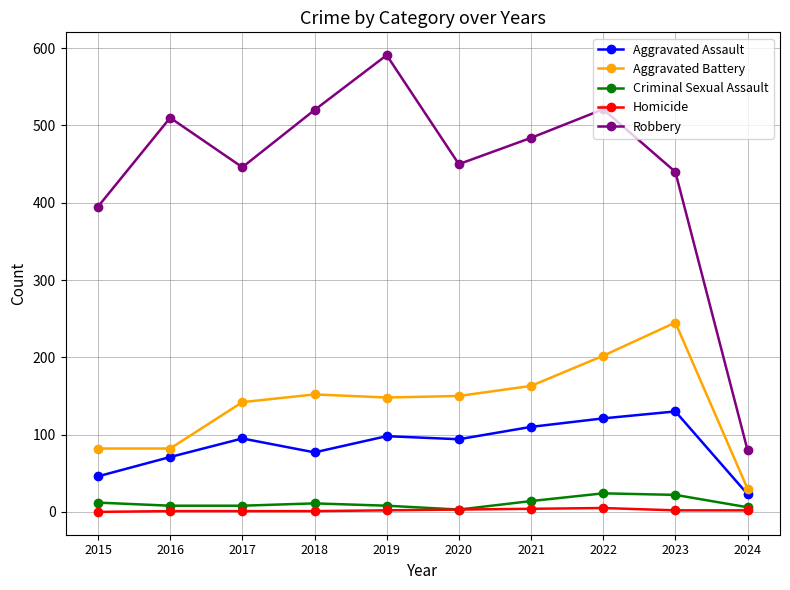

True or false: Homicide and Aggravated Battery intersect in this chart.

False